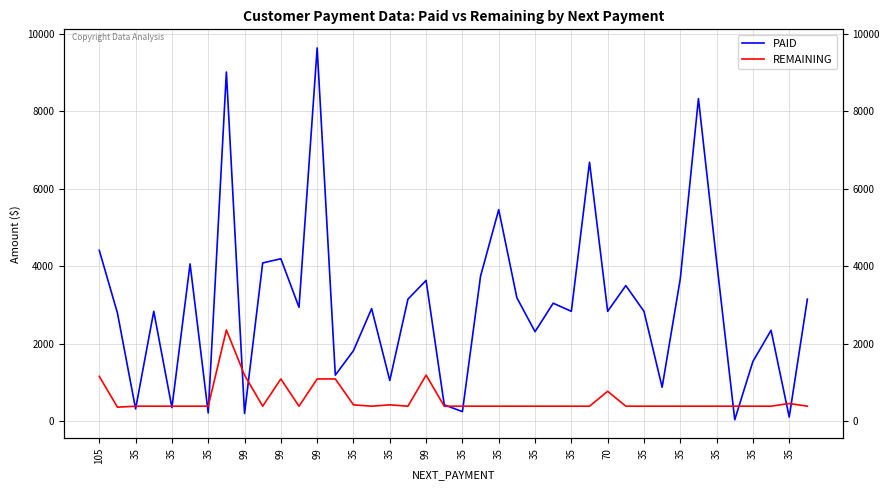

True or false: PAID has a value of 6686 at 27.

True